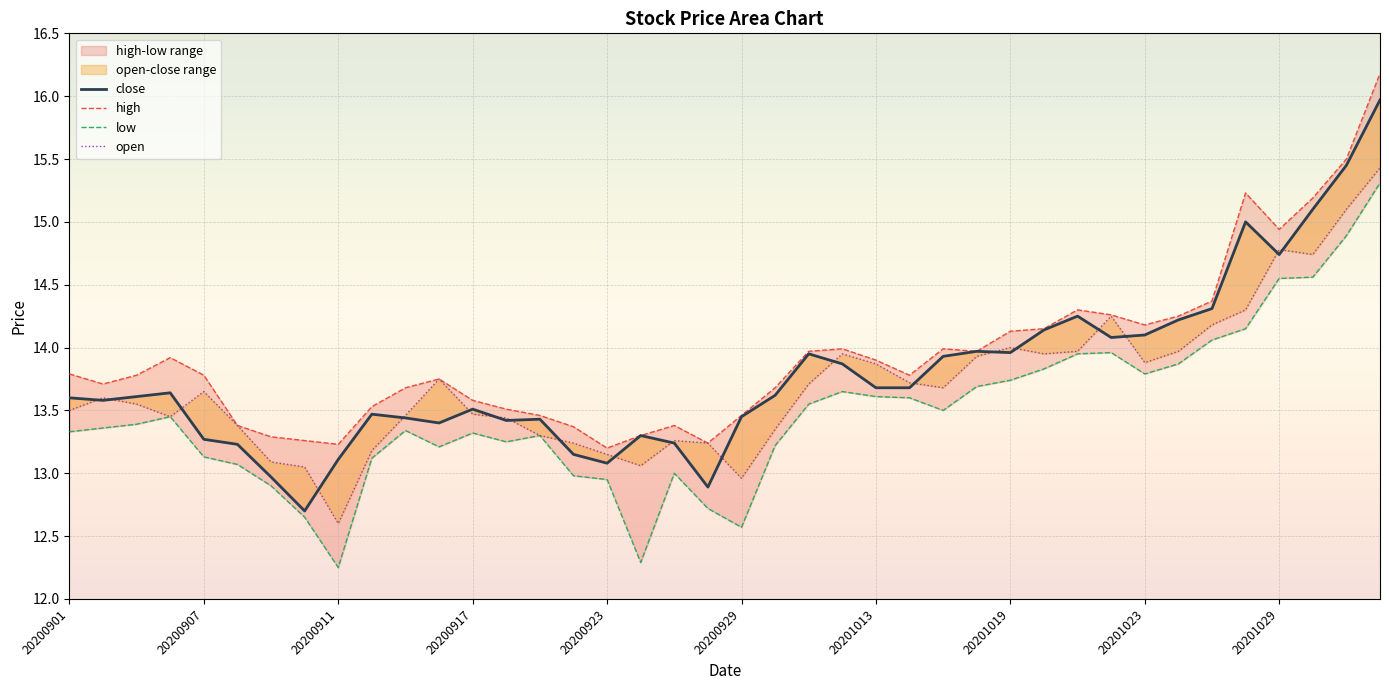

Reading right to left, extract all data points from this chart.

close: 16.0	15.4	15.1	14.7	15.0	14.3	14.2	14.1	14.1	14.2	14.1	14.0	14.0	13.9	13.7	13.7	13.9	13.9	13.6	13.4	12.9	13.2	13.3	13.1	13.2	13.4	13.4	13.5	13.4	13.4	13.5	13.1	12.7	13.0	13.2	13.3	13.6	13.6	13.6	13.6
open: 15.4	15.1	14.7	14.8	14.3	14.2	14.0	13.9	14.2	14.0	13.9	14.0	13.9	13.7	13.7	13.9	13.9	13.7	13.3	13.0	13.2	13.3	13.1	13.2	13.2	13.3	13.4	13.5	13.8	13.5	13.2	12.6	13.1	13.1	13.4	13.7	13.4	13.6	13.6	13.5
high: 16.2	15.5	15.2	14.9	15.2	14.4	14.2	14.2	14.3	14.3	14.2	14.1	14.0	14.0	13.8	13.9	14.0	14.0	13.7	13.5	13.2	13.4	13.3	13.2	13.4	13.5	13.5	13.6	13.8	13.7	13.5	13.2	13.3	13.3	13.4	13.8	13.9	13.8	13.7	13.8
low: 15.3	14.9	14.6	14.6	14.2	14.1	13.9	13.8	14.0	13.9	13.8	13.7	13.7	13.5	13.6	13.6	13.7	13.6	13.2	12.6	12.7	13.0	12.3	12.9	13.0	13.3	13.2	13.3	13.2	13.3	13.1	12.2	12.7	12.9	13.1	13.1	13.4	13.4	13.4	13.3